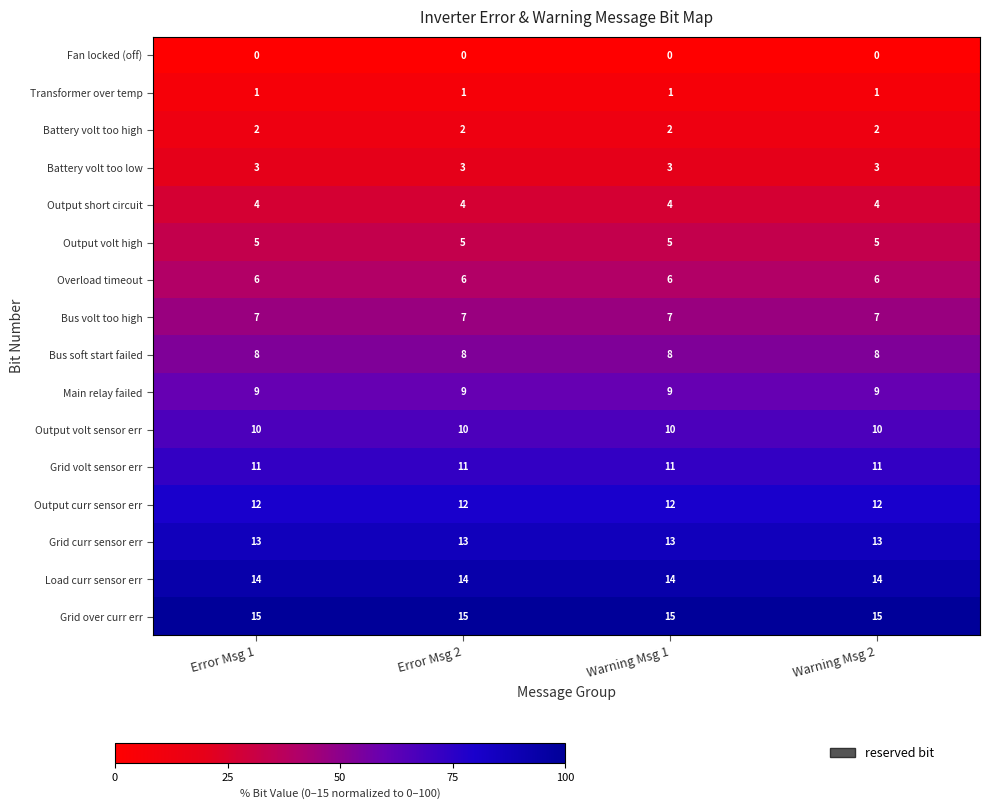

What is the minimum value for Output volt sensor err?

10